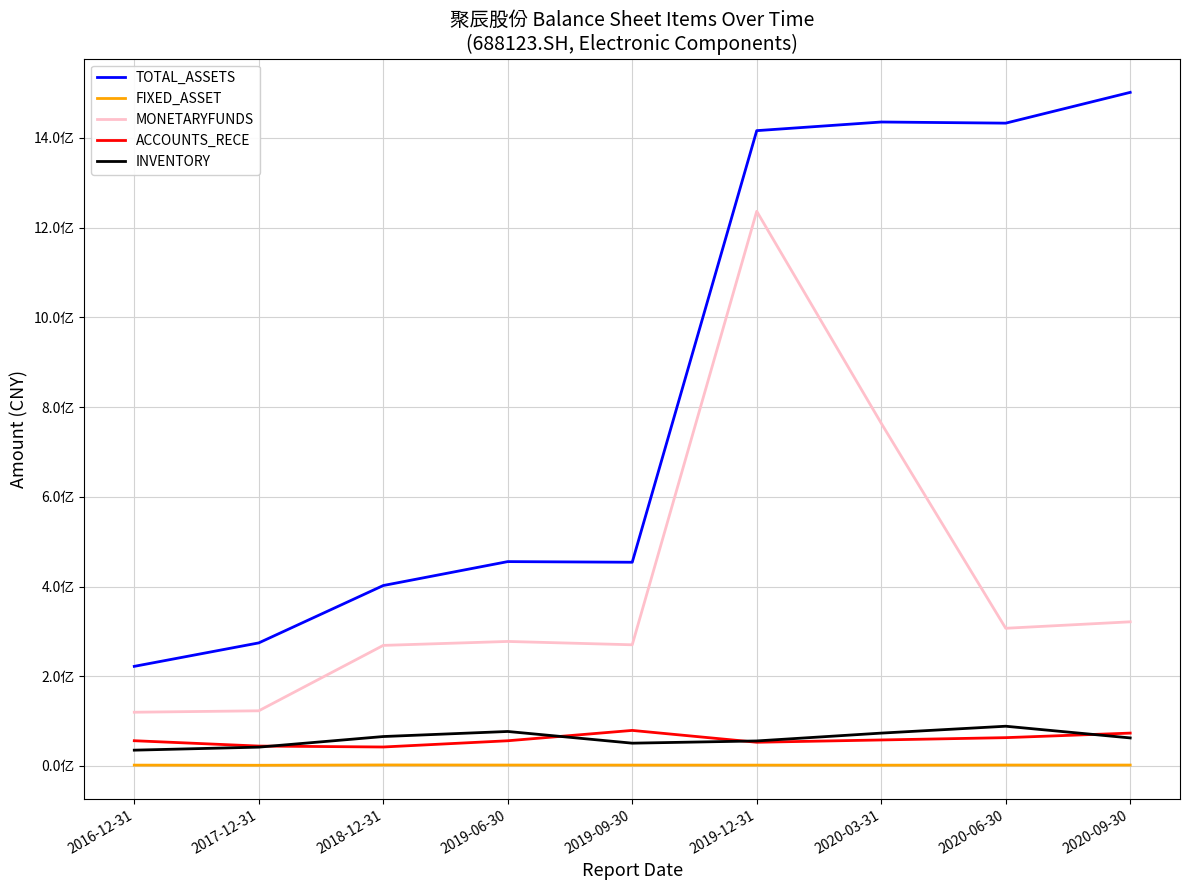

Rank the series by their maximum value, from highest to lowest.

TOTAL_ASSETS, MONETARYFUNDS, INVENTORY, ACCOUNTS_RECE, FIXED_ASSET